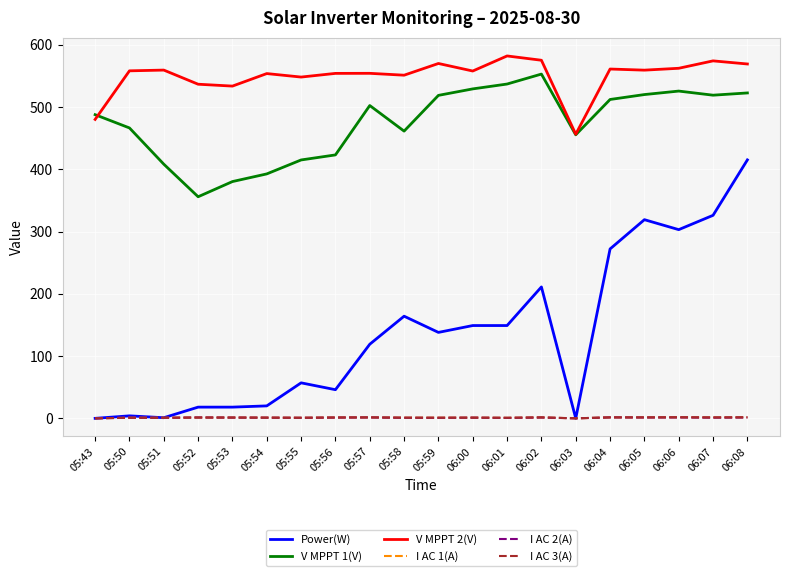

Which series changed the most between 05:43 and 06:01?

Power(W)